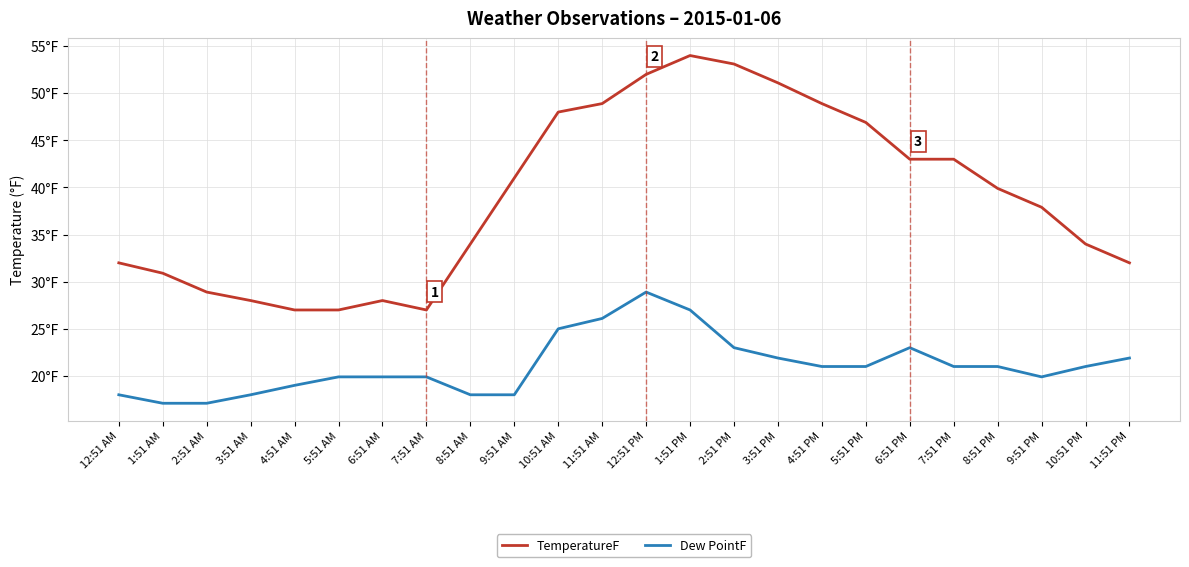

What is the value of the TemperatureF point at the 24th from the left?

32.0